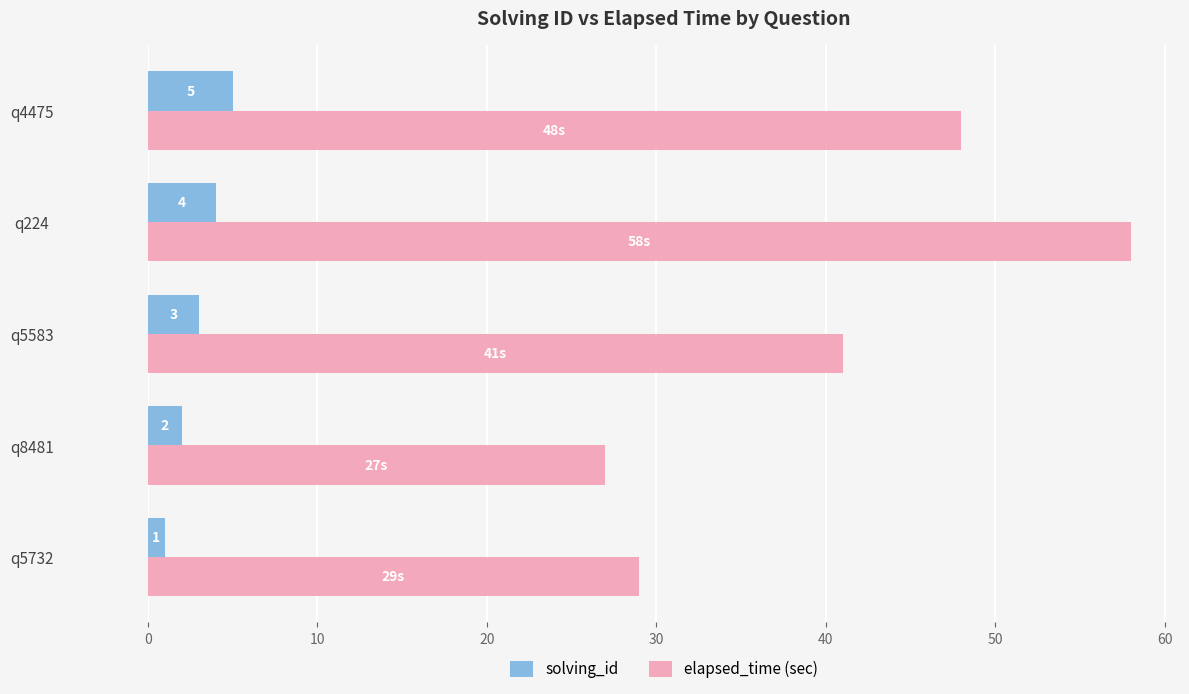

How many series are shown in this chart?

2